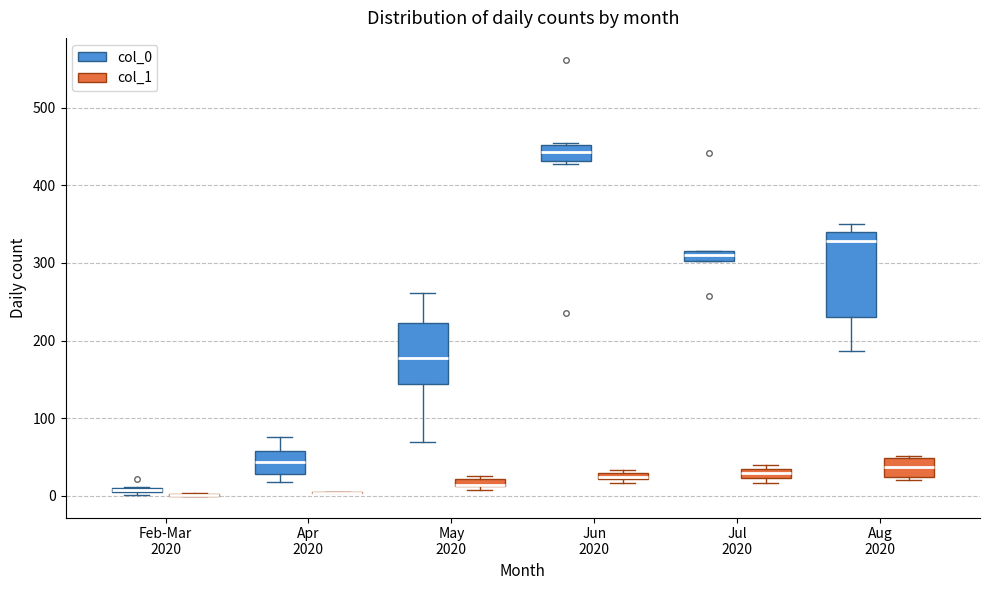

Where is the upper edge of the box for May 2020 (col_0) on the y-axis? The values are not printed on the chart, so give them approximately, as read against the axis.

220